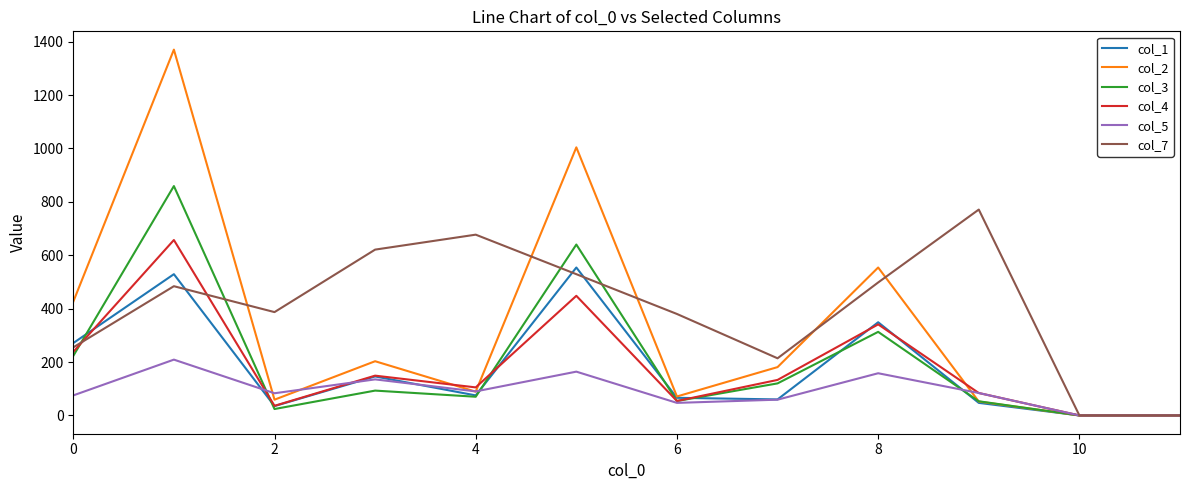

Which series has the largest total across all categories?

col_7